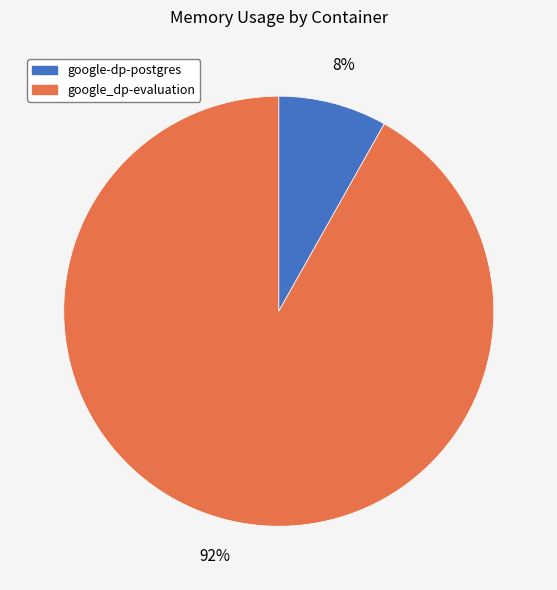

What is the largest slice in the pie chart?

google_dp-evaluation